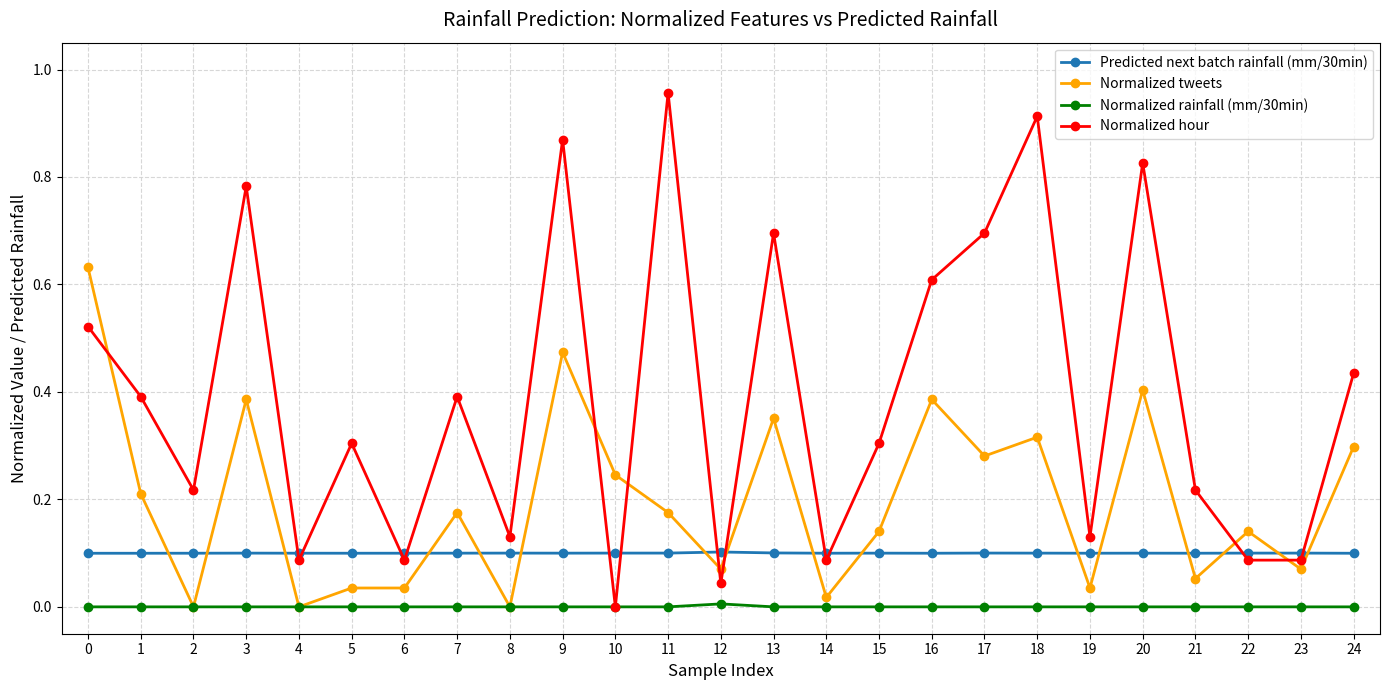

In Normalized hour, how many points are higher than both neighbors (excluding endpoints)?

8